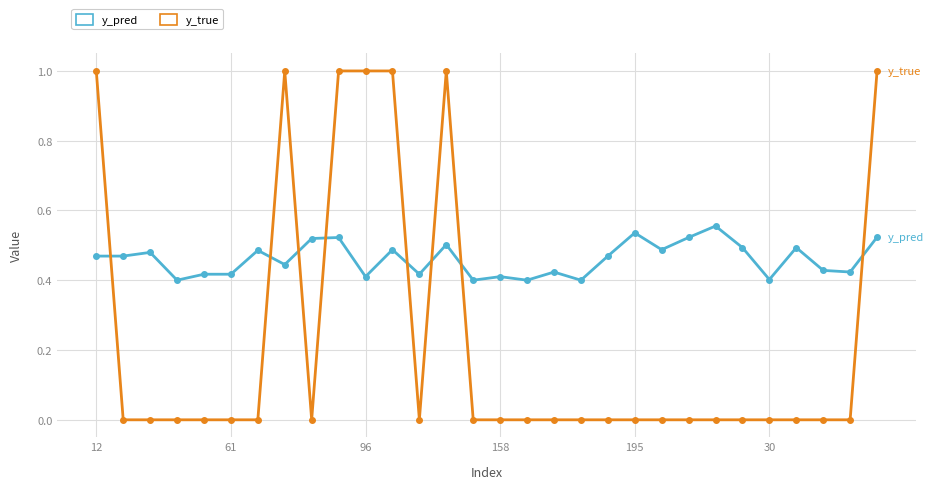

List the series in order of their peak value, highest first.

y_true, y_pred